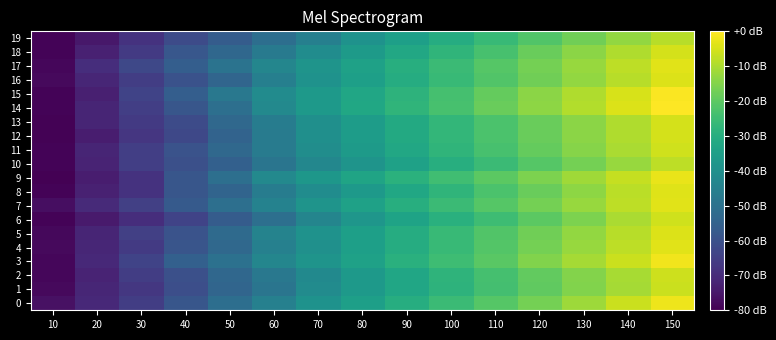

Which has a higher value, 110 or 60?

110